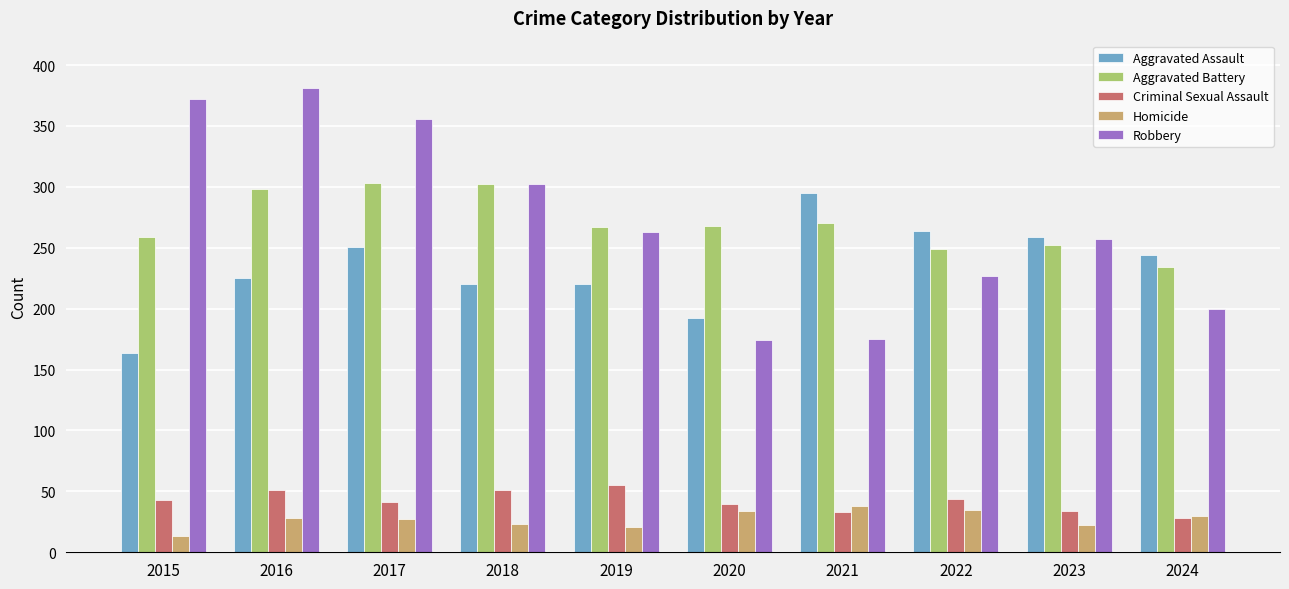

How many groups of bars are there?

10